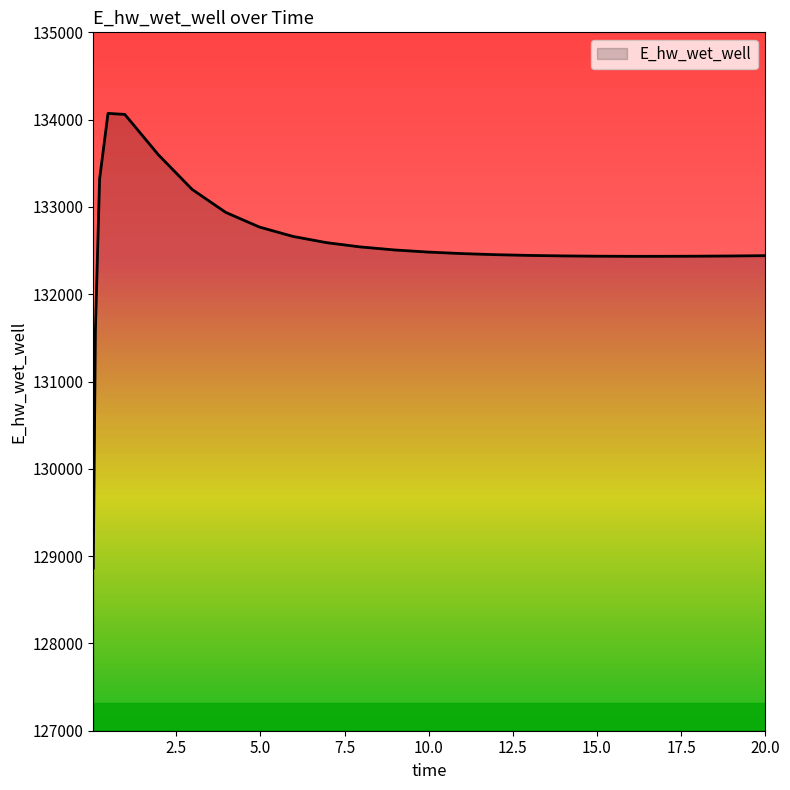

What is the smallest value displayed?

128863.2